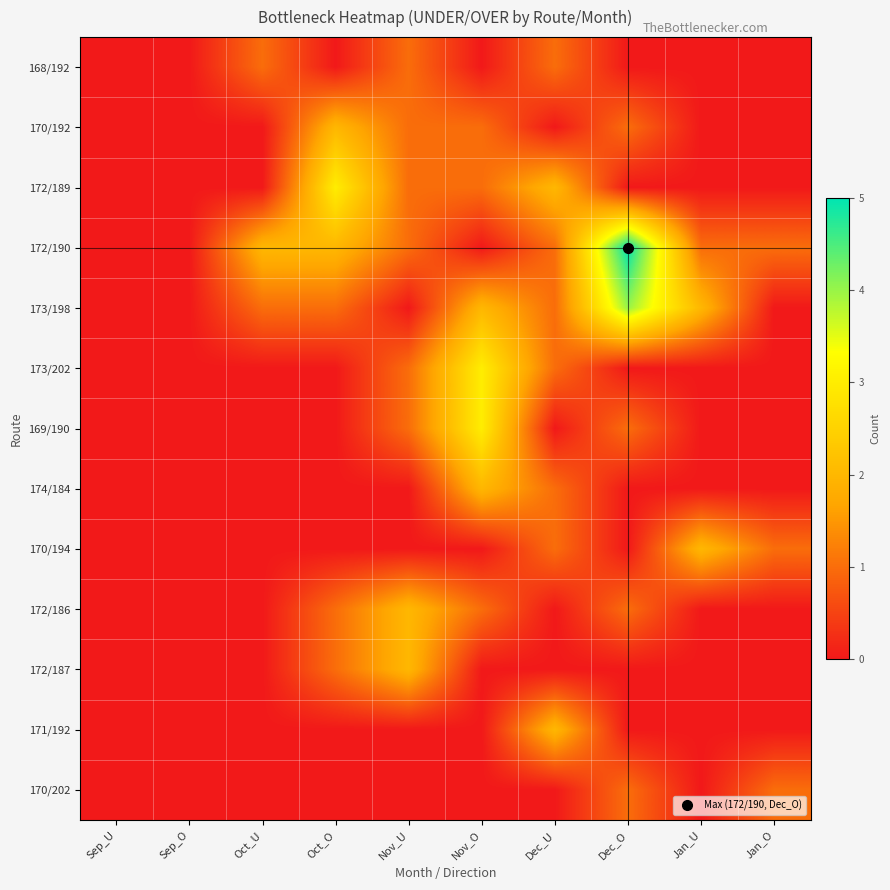

Reading left to right, list all the values displayed in this chart.

168/192: Sep_U=0	Sep_O=0	Oct_U=1	Oct_O=0	Nov_U=1	Nov_O=0	Dec_U=1	Dec_O=0	Jan_U=0	Jan_O=0
170/192: Sep_U=0	Sep_O=0	Oct_U=0	Oct_O=2	Nov_U=1	Nov_O=1	Dec_U=0	Dec_O=1	Jan_U=0	Jan_O=0
172/189: Sep_U=0	Sep_O=0	Oct_U=0	Oct_O=3	Nov_U=1	Nov_O=1	Dec_U=2	Dec_O=0	Jan_U=0	Jan_O=0
172/190: Sep_U=0	Sep_O=0	Oct_U=2	Oct_O=2	Nov_U=1	Nov_O=0	Dec_U=1	Dec_O=5	Jan_U=1	Jan_O=1
173/198: Sep_U=0	Sep_O=0	Oct_U=1	Oct_O=1	Nov_U=0	Nov_O=2	Dec_U=1	Dec_O=4	Jan_U=2	Jan_O=0
173/202: Sep_U=0	Sep_O=0	Oct_U=0	Oct_O=0	Nov_U=1	Nov_O=3	Dec_U=1	Dec_O=0	Jan_U=0	Jan_O=0
169/190: Sep_U=0	Sep_O=0	Oct_U=0	Oct_O=0	Nov_U=1	Nov_O=3	Dec_U=0	Dec_O=1	Jan_U=0	Jan_O=0
174/184: Sep_U=0	Sep_O=0	Oct_U=0	Oct_O=0	Nov_U=0	Nov_O=2	Dec_U=1	Dec_O=0	Jan_U=0	Jan_O=0
170/194: Sep_U=0	Sep_O=0	Oct_U=0	Oct_O=0	Nov_U=0	Nov_O=0	Dec_U=1	Dec_O=0	Jan_U=2	Jan_O=1
172/186: Sep_U=0	Sep_O=0	Oct_U=0	Oct_O=1	Nov_U=2	Nov_O=1	Dec_U=0	Dec_O=1	Jan_U=0	Jan_O=0
172/187: Sep_U=0	Sep_O=0	Oct_U=0	Oct_O=1	Nov_U=2	Nov_O=0	Dec_U=0	Dec_O=0	Jan_U=0	Jan_O=0
171/192: Sep_U=0	Sep_O=0	Oct_U=0	Oct_O=0	Nov_U=0	Nov_O=0	Dec_U=2	Dec_O=0	Jan_U=0	Jan_O=0
170/202: Sep_U=0	Sep_O=0	Oct_U=0	Oct_O=0	Nov_U=0	Nov_O=0	Dec_U=0	Dec_O=1	Jan_U=0	Jan_O=1